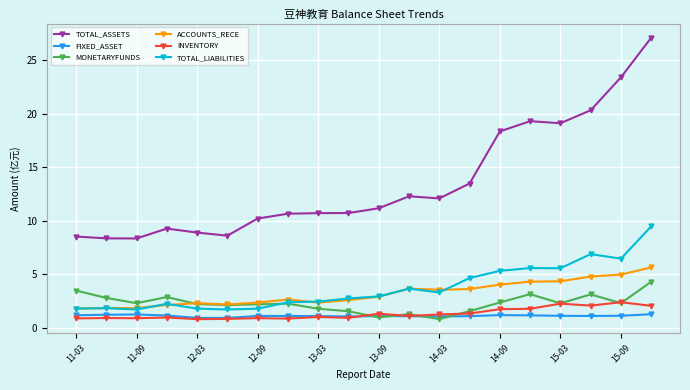

What is the value of the TOTAL_ASSETS point at the 19th from the left?

23.4